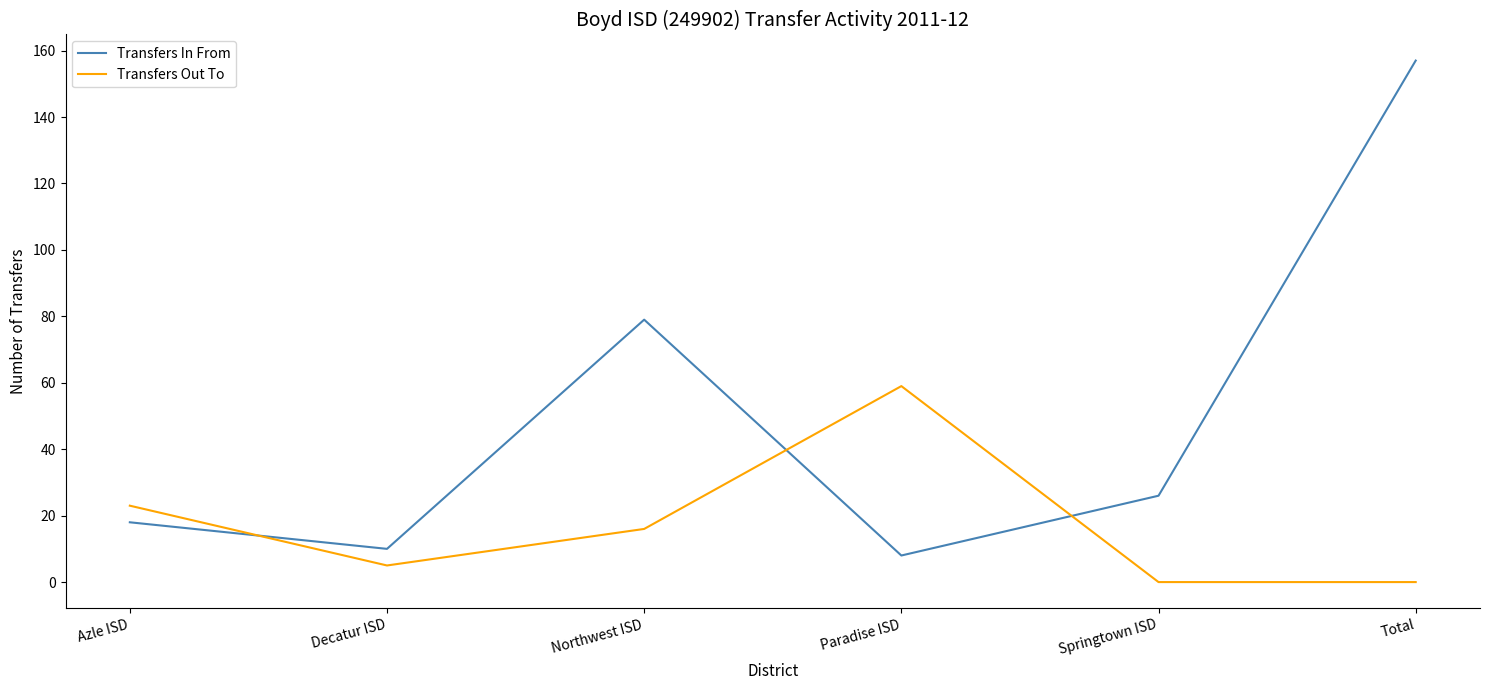

At how many categories does at least one series exceed 54?

3